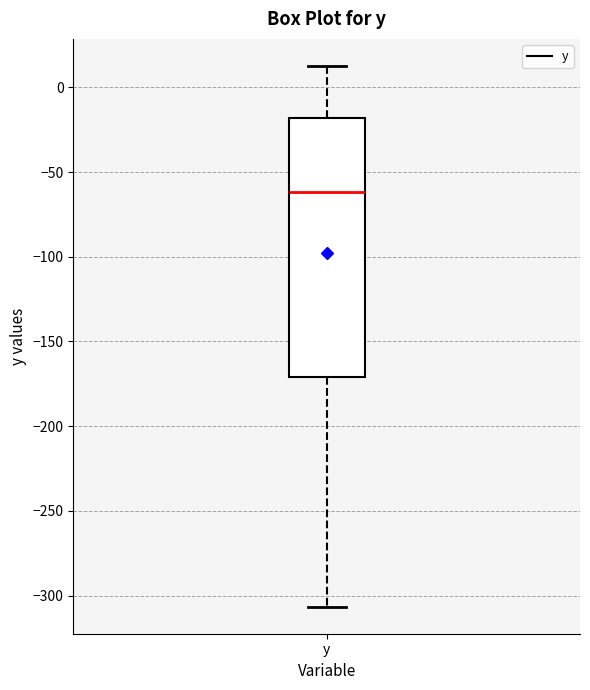

Read this box plot against the y-axis: the position of the median line, the range covered by the box, and the ends of both whiskers. The values are not printed on the chart, so give them approximately, as read against the axis.

median -60, box -170 to -20, whiskers -305 to 15